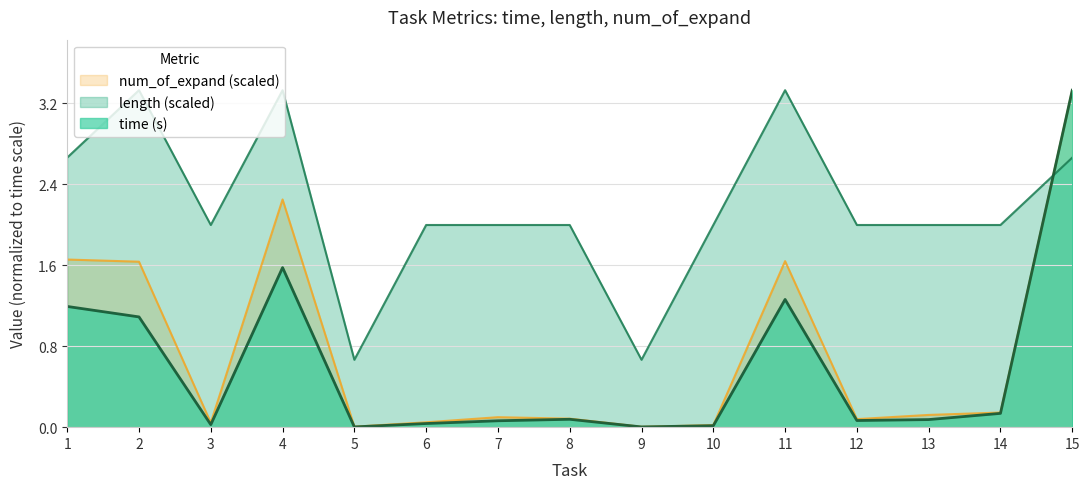

Reading right to left, list all the values displayed in this chart.

time: 15=3.3	14=0.1	13=0.1	12=0.1	11=1.3	10=0.0	9=0.0	8=0.1	7=0.1	6=0.0	5=0.0	4=1.6	3=0.0	2=1.1	1=1.2
length: 15=2.7	14=2.0	13=2.0	12=2.0	11=3.3	10=2.0	9=0.7	8=2.0	7=2.0	6=2.0	5=0.7	4=3.3	3=2.0	2=3.3	1=2.7
num_of_expand: 15=3.3	14=0.1	13=0.1	12=0.1	11=1.6	10=0.0	9=0.0	8=0.1	7=0.1	6=0.0	5=0.0	4=2.3	3=0.0	2=1.6	1=1.7